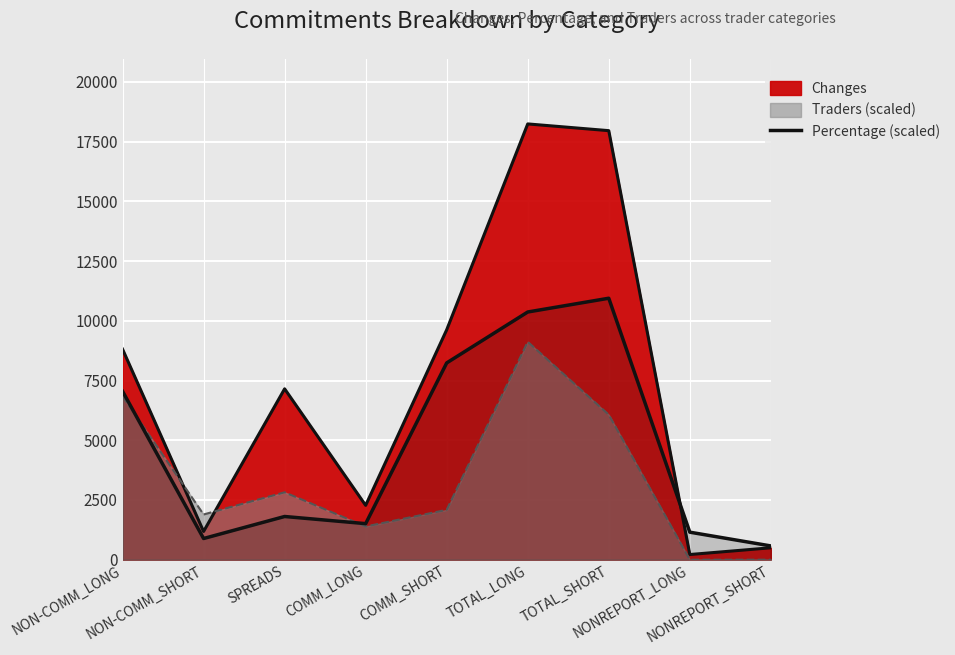

What is the sum of all values?

42536.5